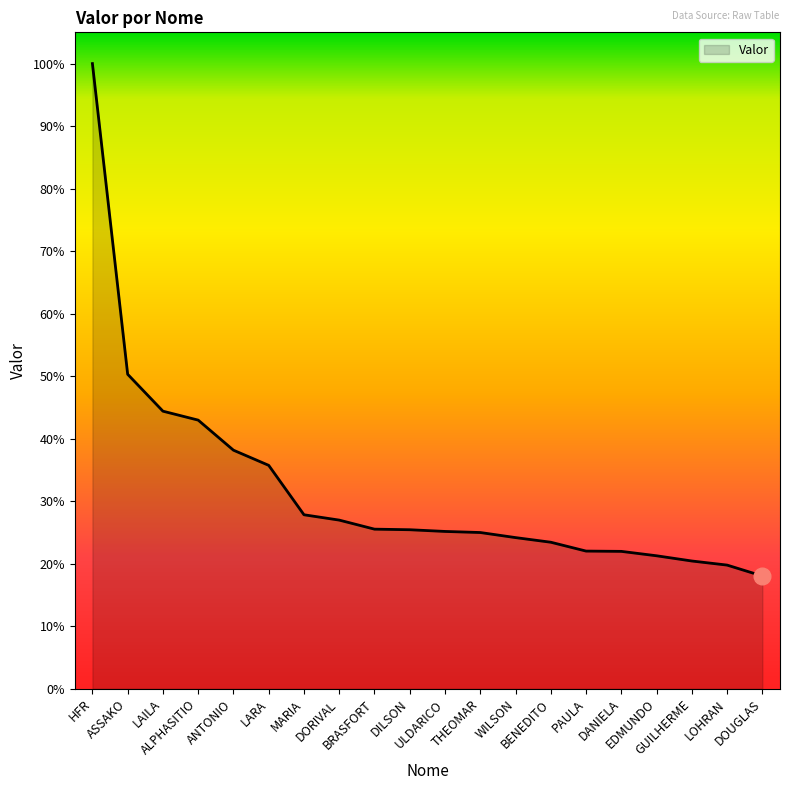

Does the chart display data point markers on the line(s)?

No